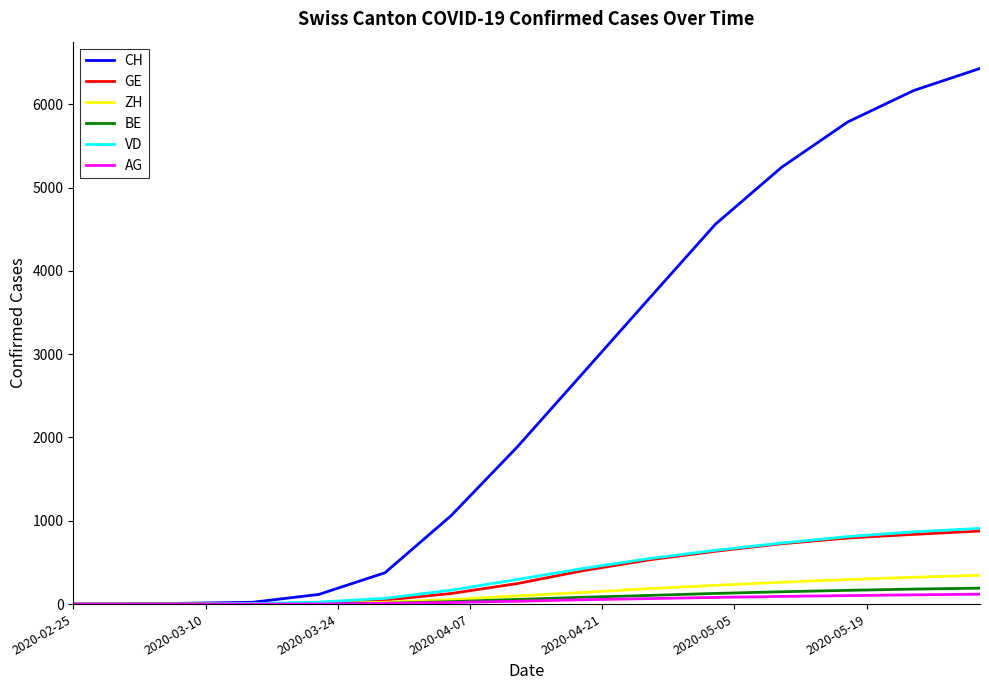

What is the maximum value shown in the chart?

6429